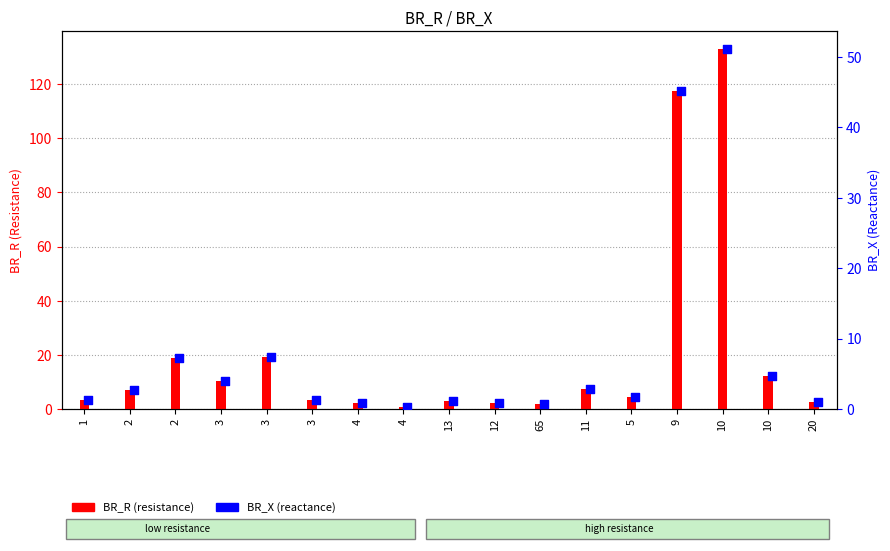

Which series has the largest total across all categories?

BR_R